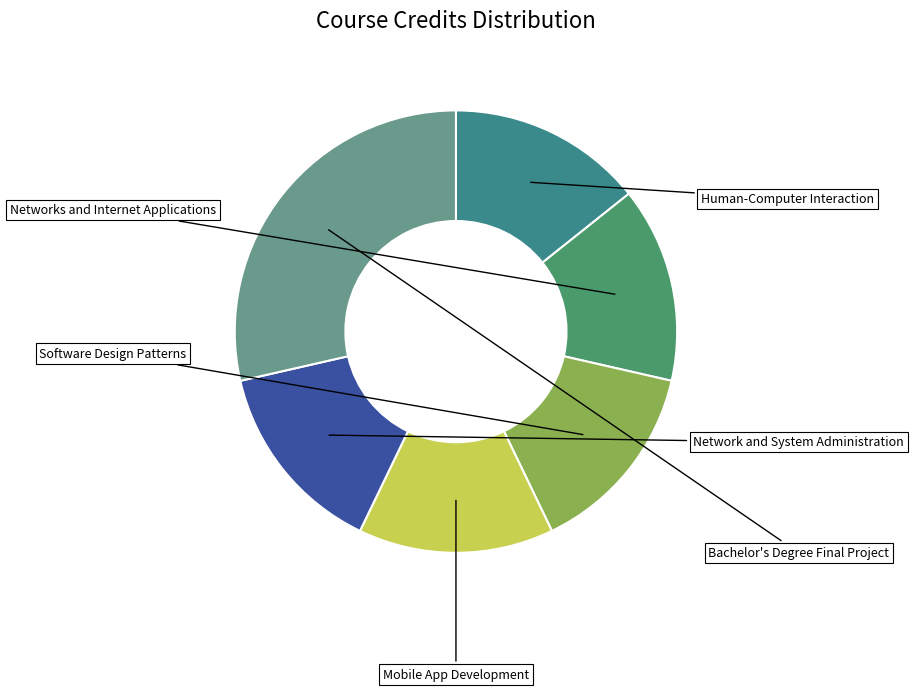

To the nearest percent, what portion does Mobile App Development represent?

14%